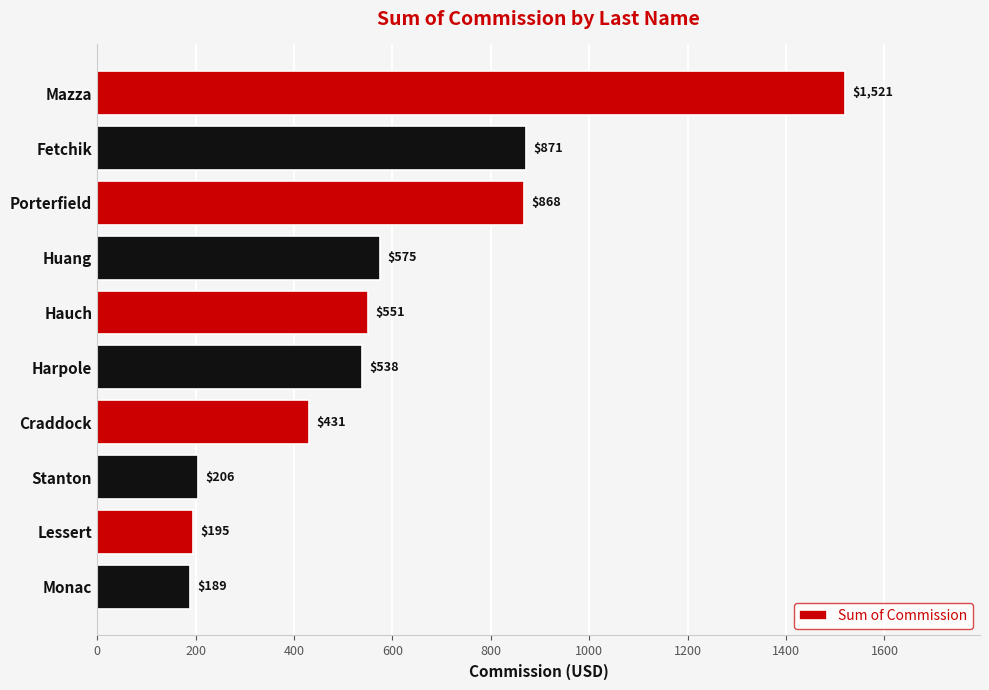

What is the difference between the maximum and minimum values?

1331.2